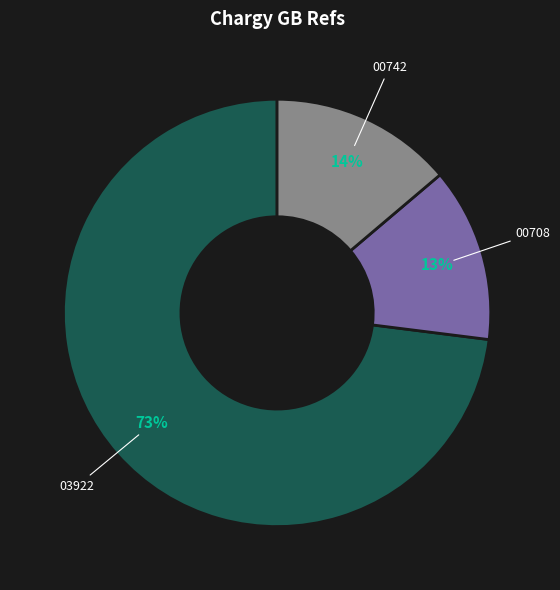

True or false: 00742 accounts for 14% of the total.

True